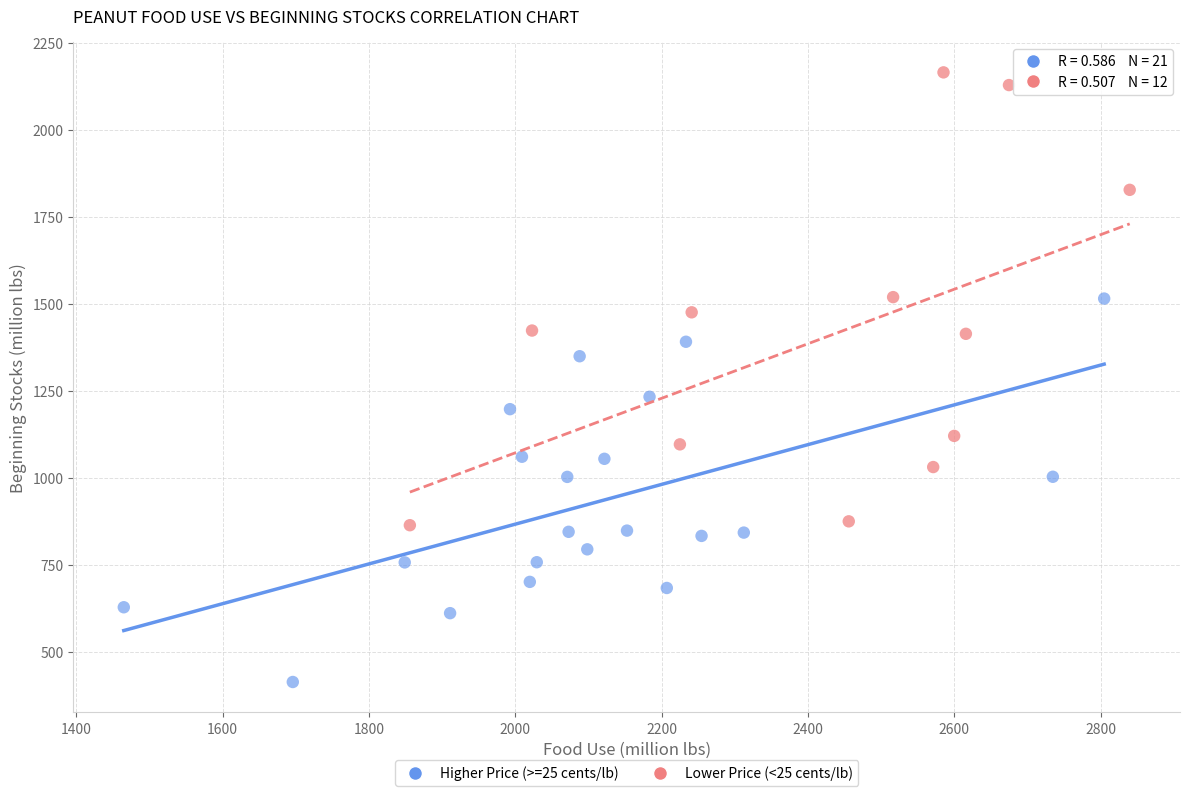

Which series has the widest spread of Y values?

Lower Price (<25 cents/lb)